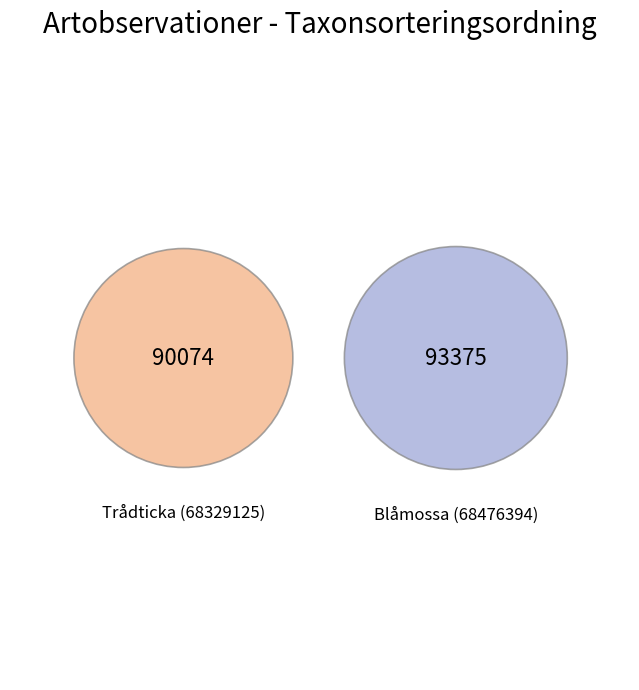

What is the majority slice?

Blåmossa (68476394)